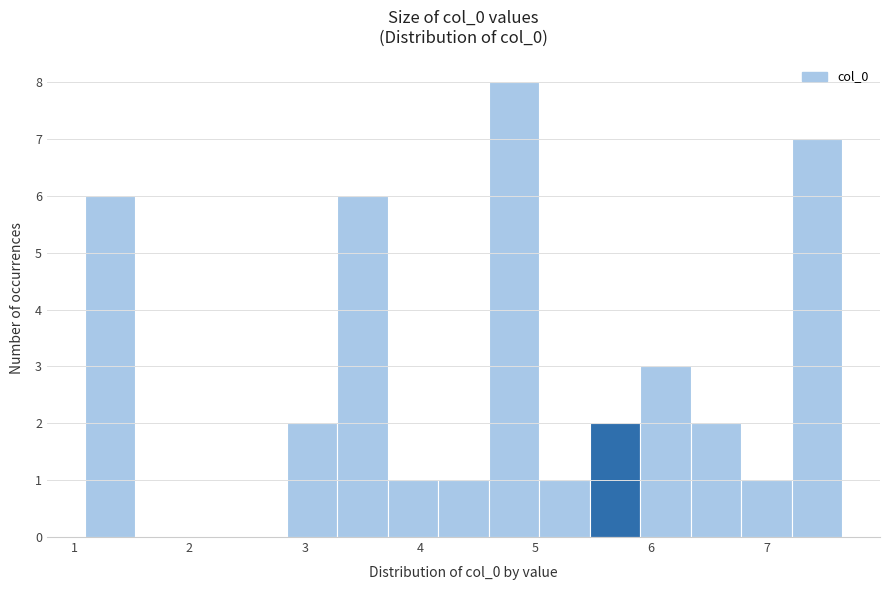

Which range on the x-axis has the tallest bar?

4.6 to 5.0